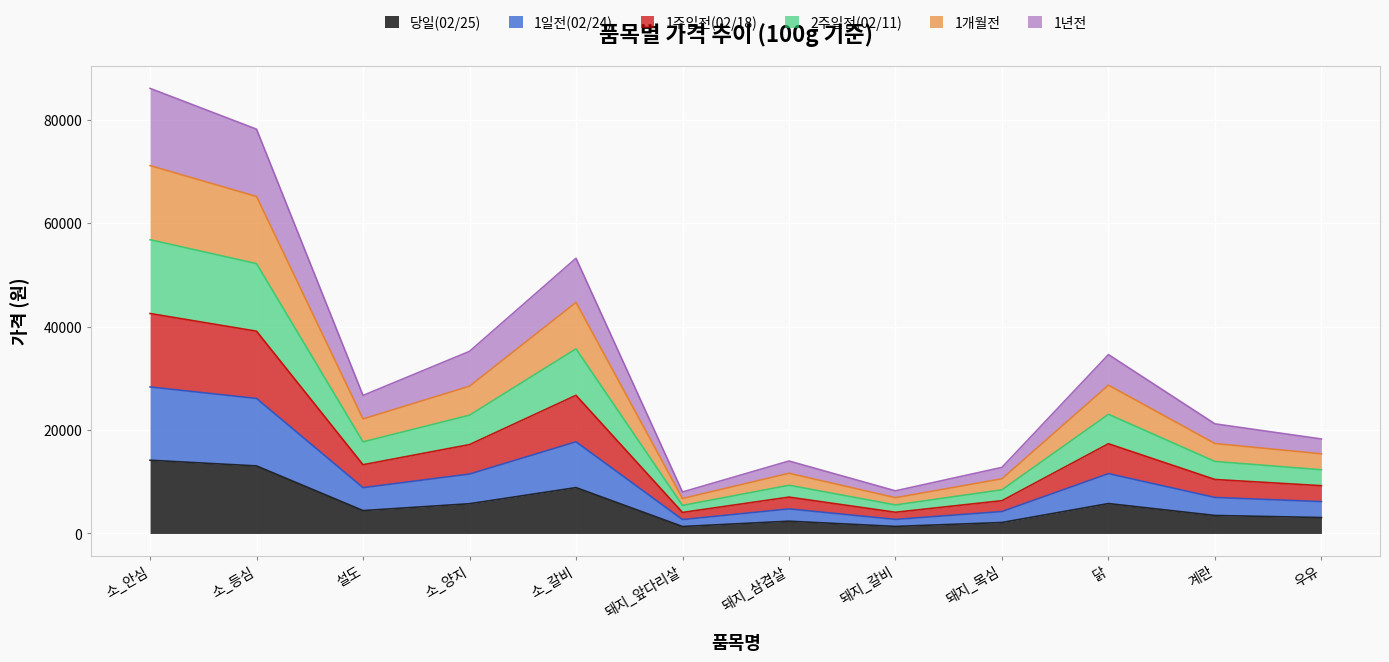

True or false: 1개월전 and 1주일전(02/18) intersect in this chart.

False